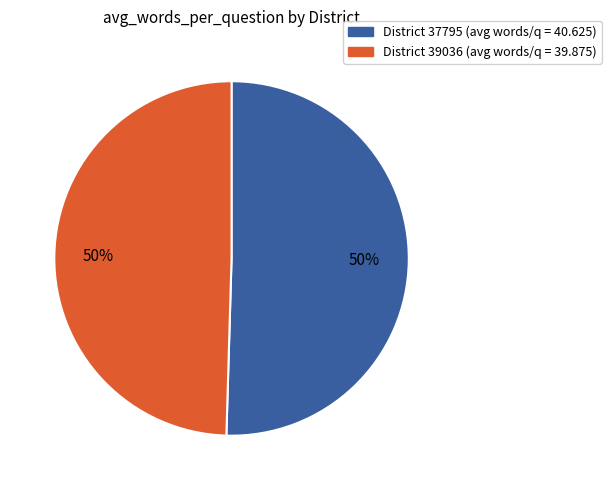

Count the number of slices in the pie.

2